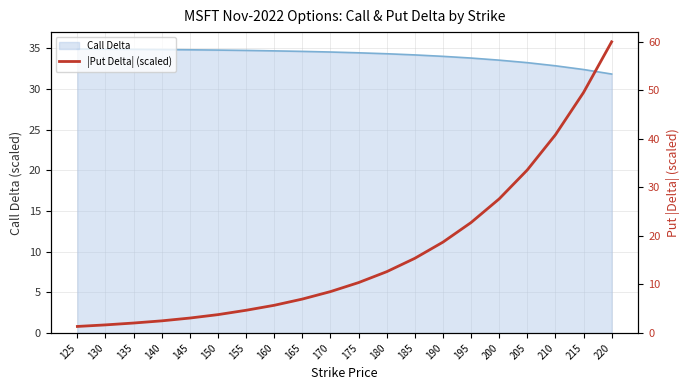

What is the maximum value for Call Delta?

34.9